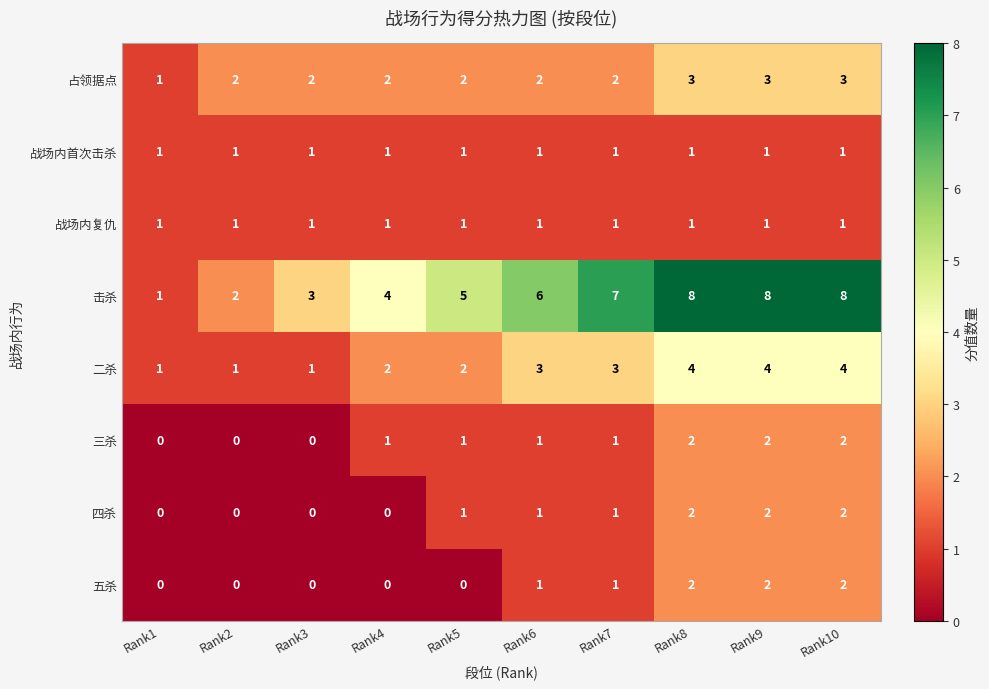

The value of 五杀 at Rank7 is 1. True or false?

True